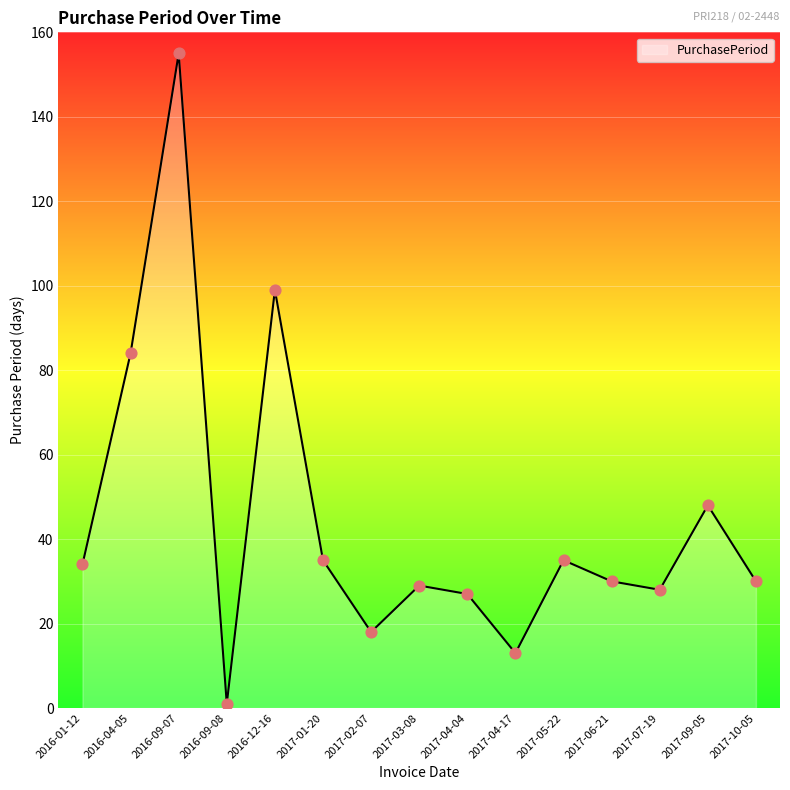

Between 2016-12-16 and 2016-04-05, which is larger?

2016-12-16